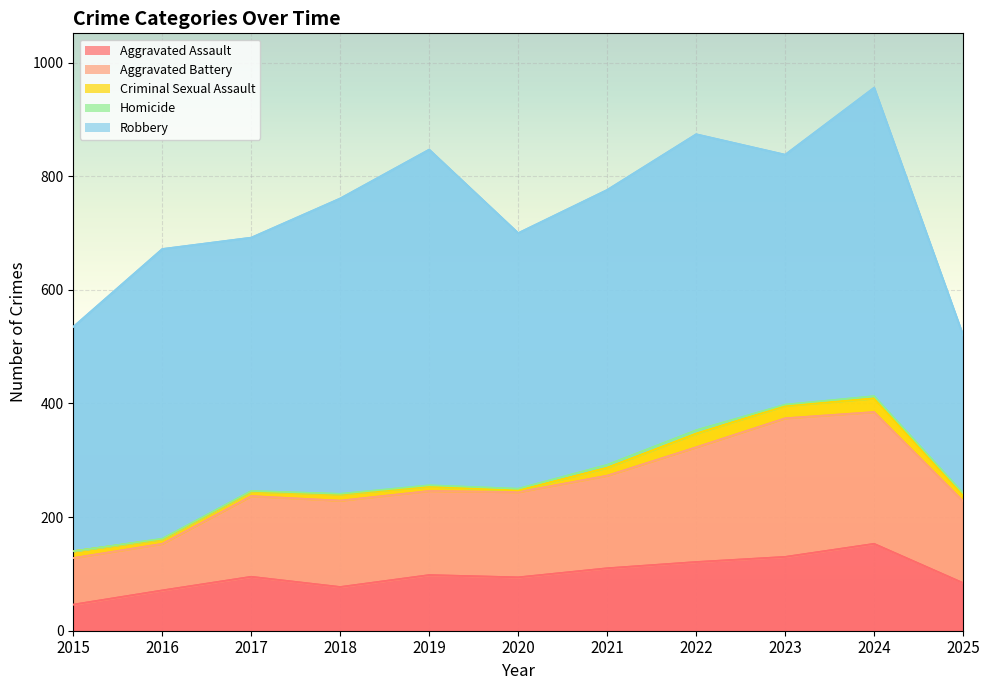

Where is the first local minimum for Aggravated Assault?

2018